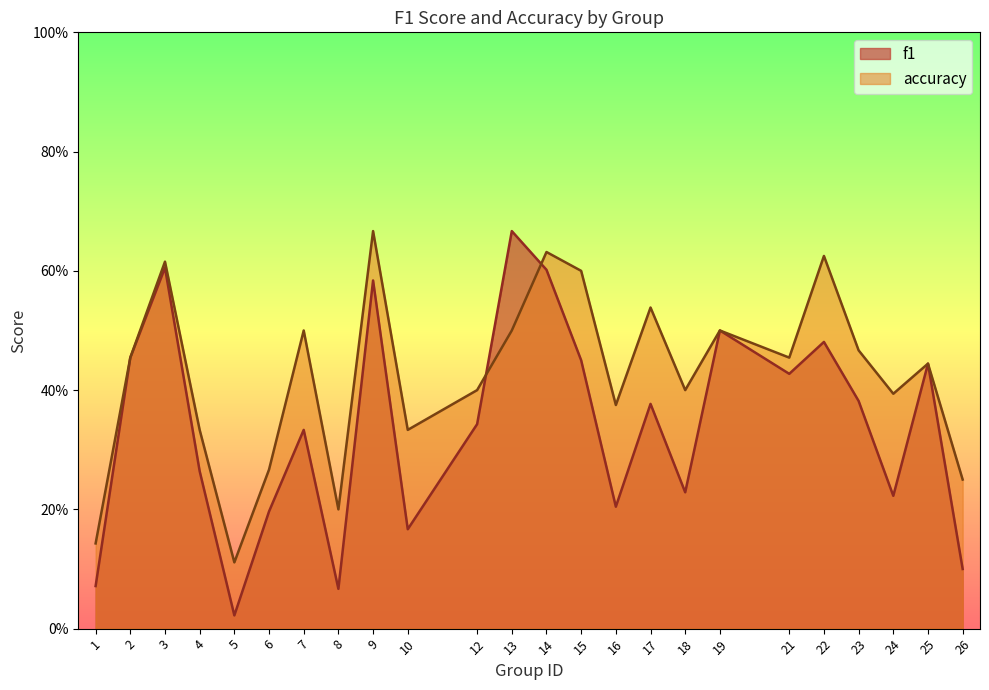

Is it true that accuracy equals 0.3 at 6?

True